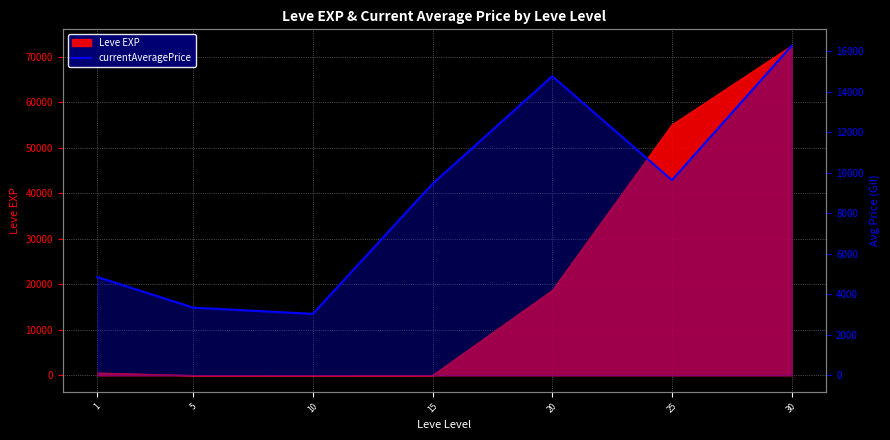

At which label is the value closest to 9645?

25